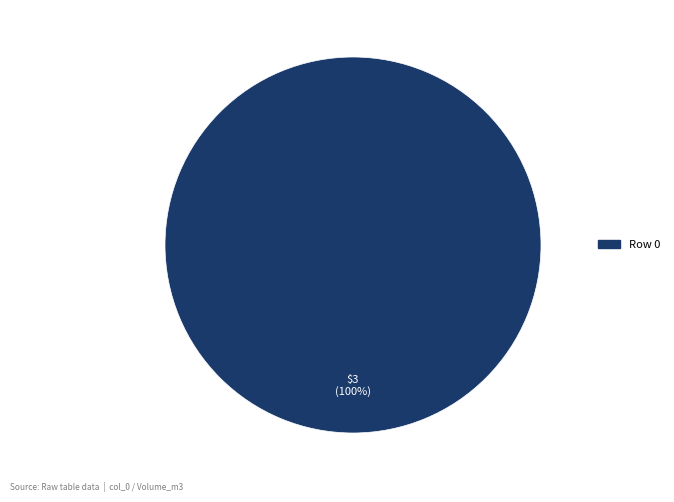

Is there a majority slice in this chart?

Yes